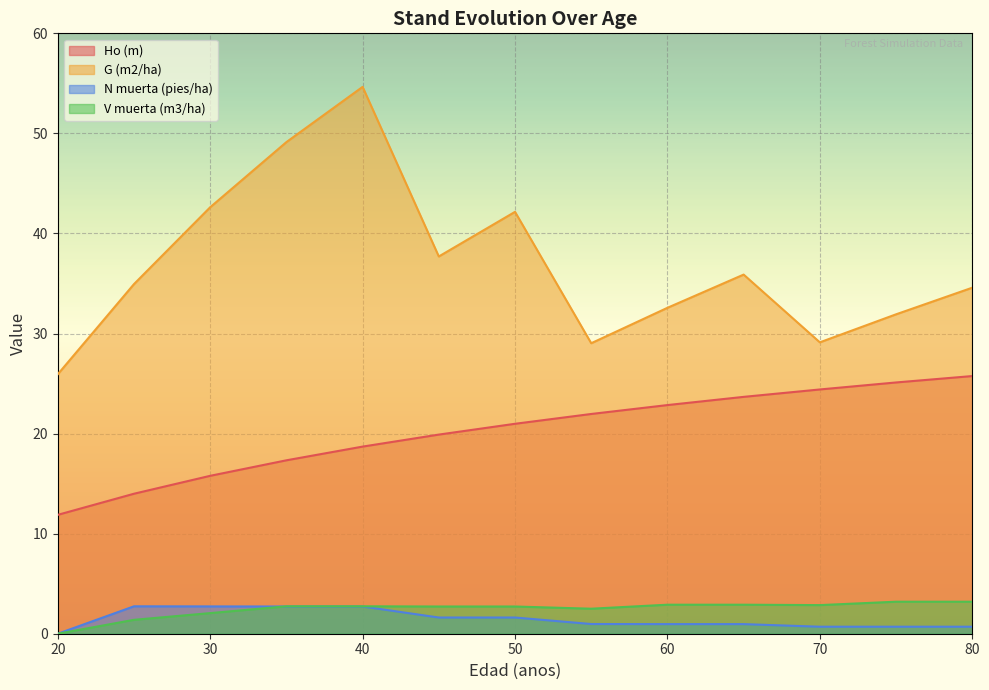

How many lines are shown in the chart?

4